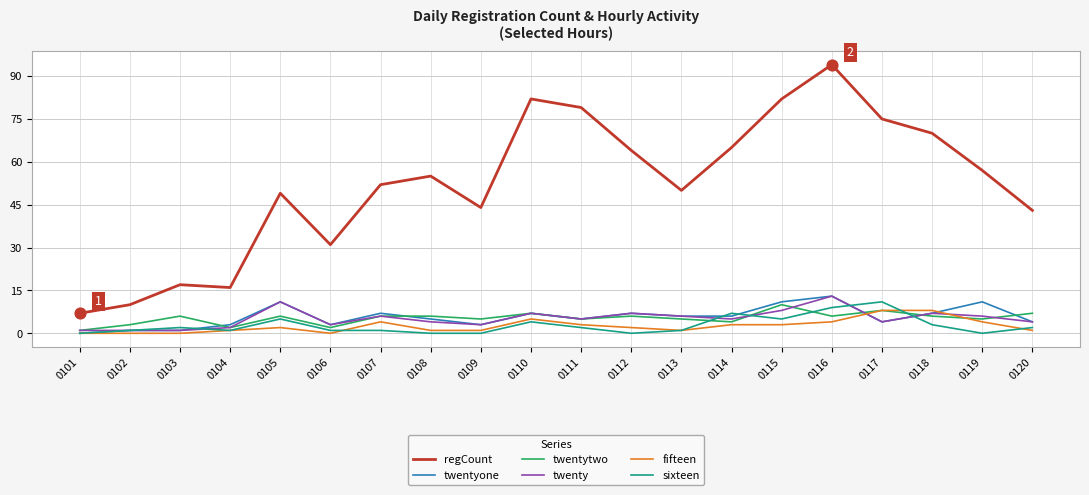

Which series has the widest spread of values?

regCount